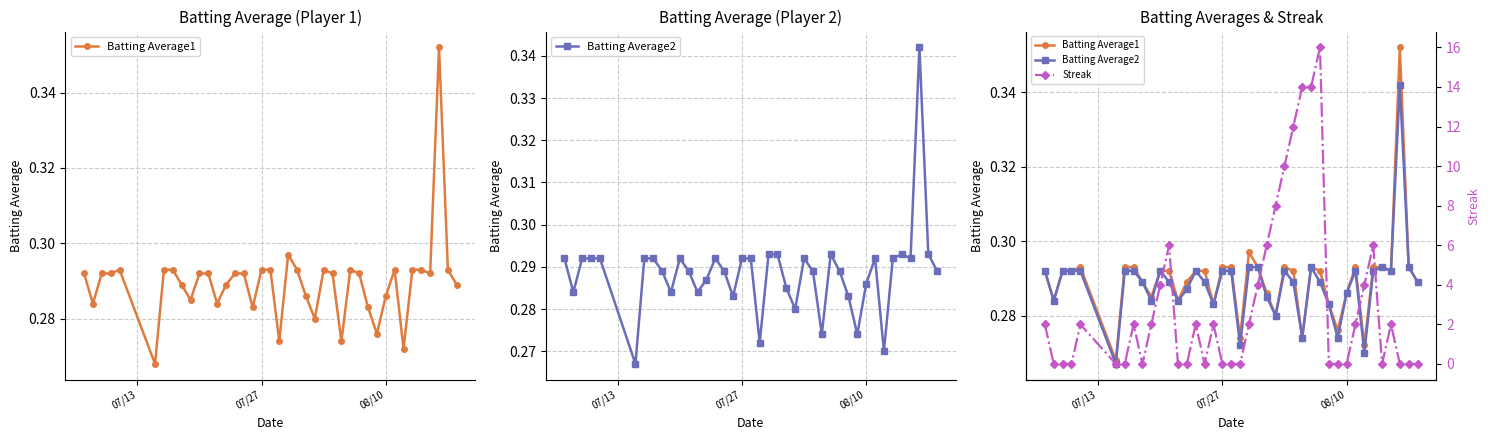

Rank the series by their maximum value, from lowest to highest.

Batting Average2, Batting Average1, Streak